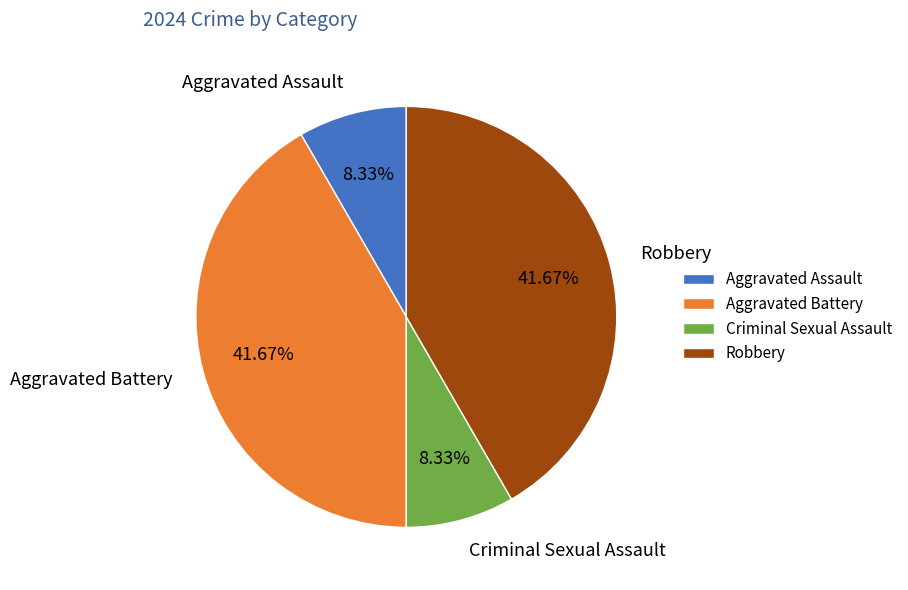

How much of the chart is everything except Robbery?

58.3%